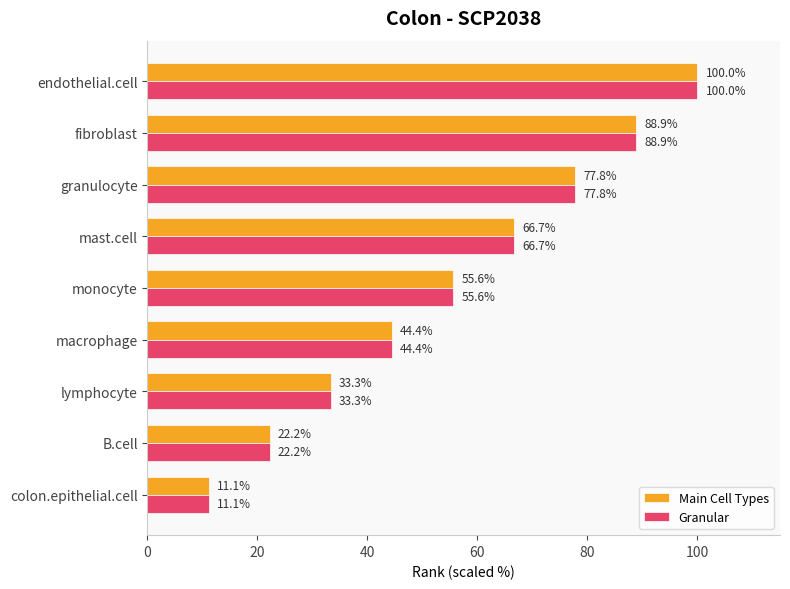

At how many categories does at least one series exceed 22?

8